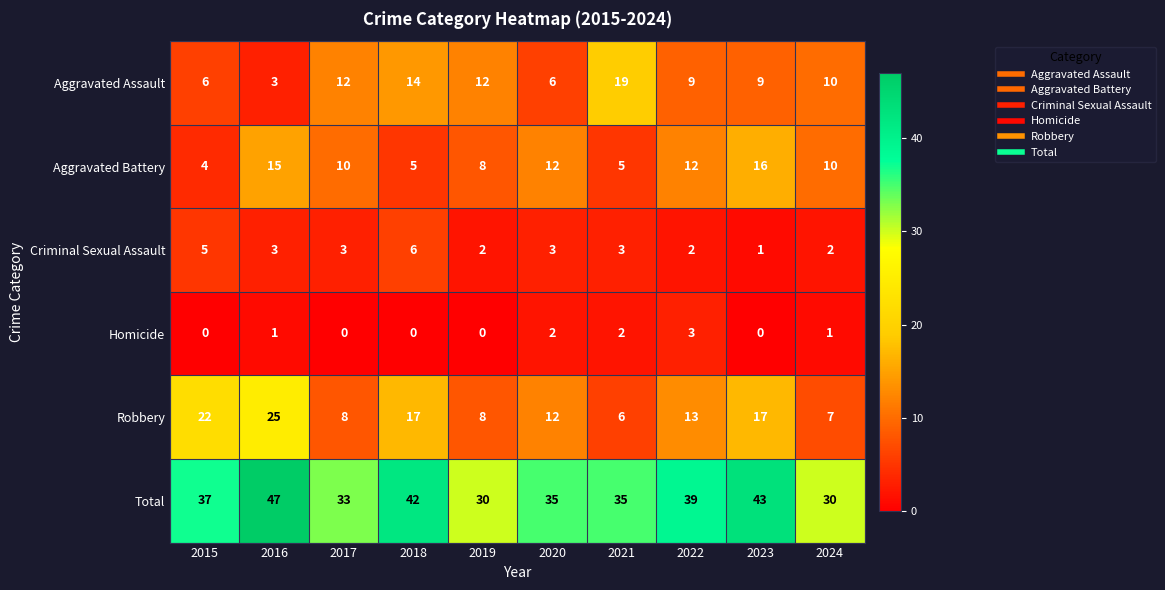

Which series has the largest total across all categories?

Total